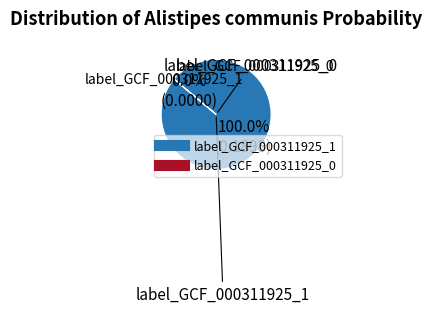

Rank the categories by value from lowest to highest.

label_GCF_000311925_0.fasta, label_GCF_000311925_1.fasta